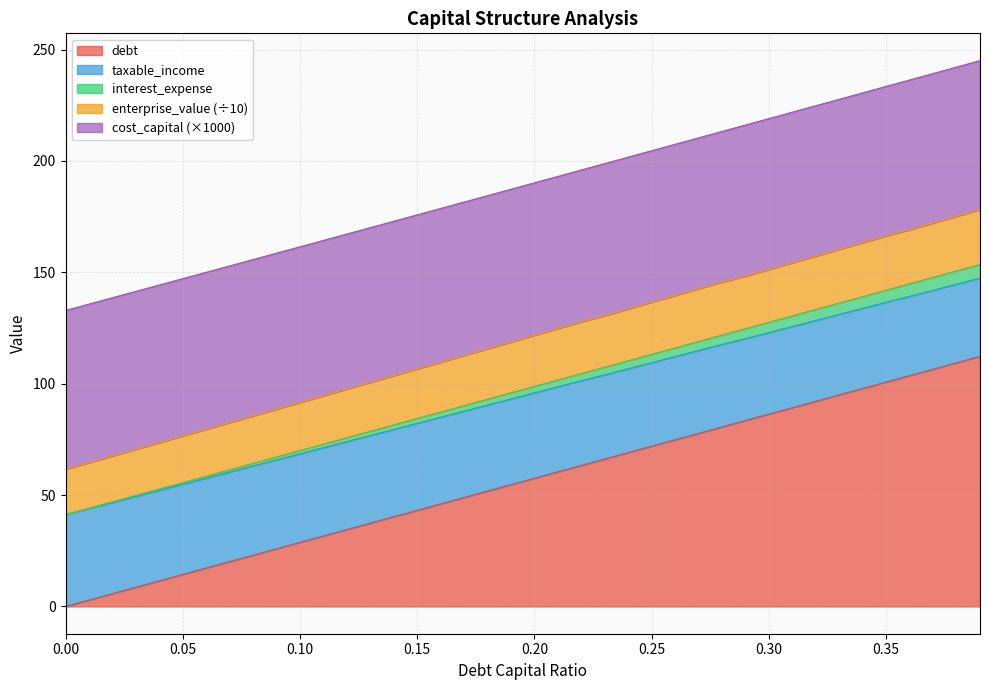

What is the maximum value shown in the chart?

245.0